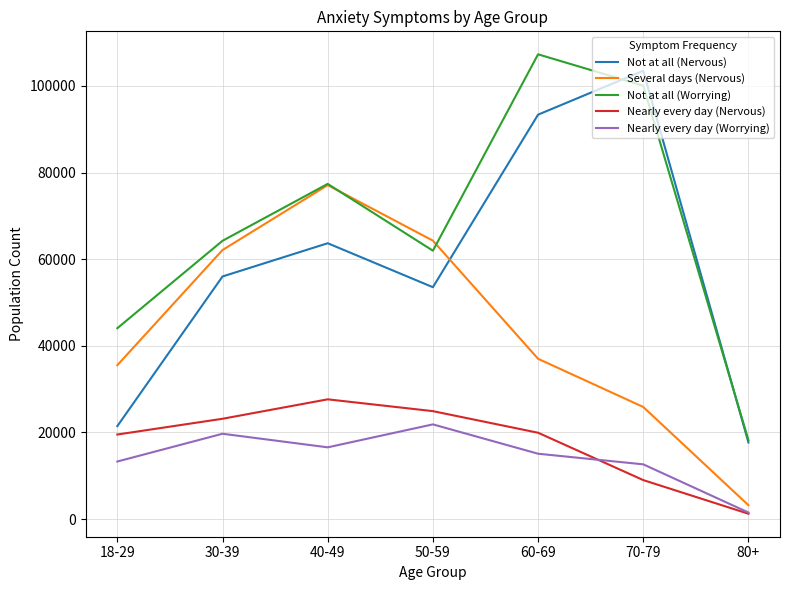

What value does the Not at all (Worrying) series have at 80+, to the nearest 100?

18200